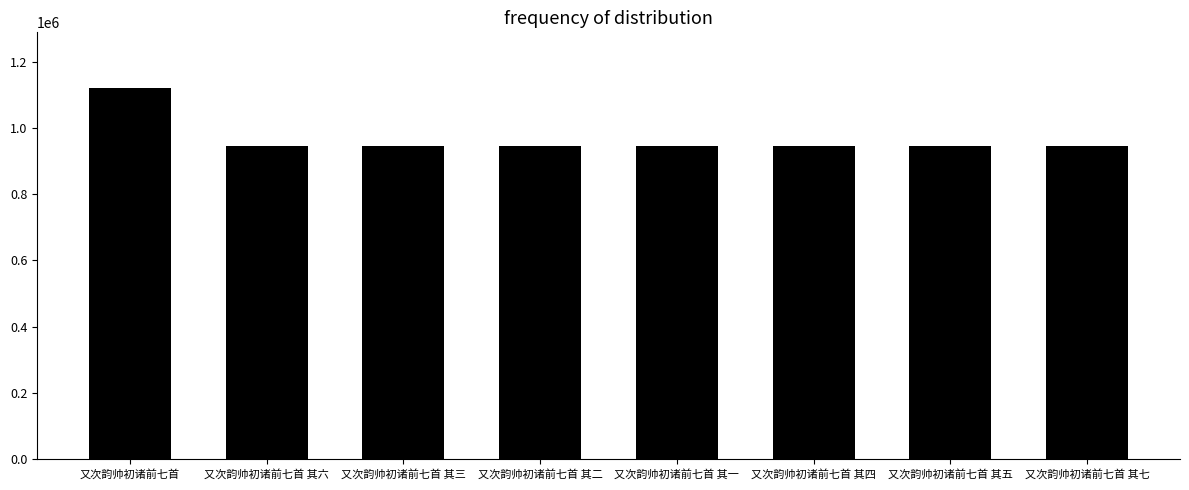

What is the approximate value at 又次韵帅初诸前七首?

1119990